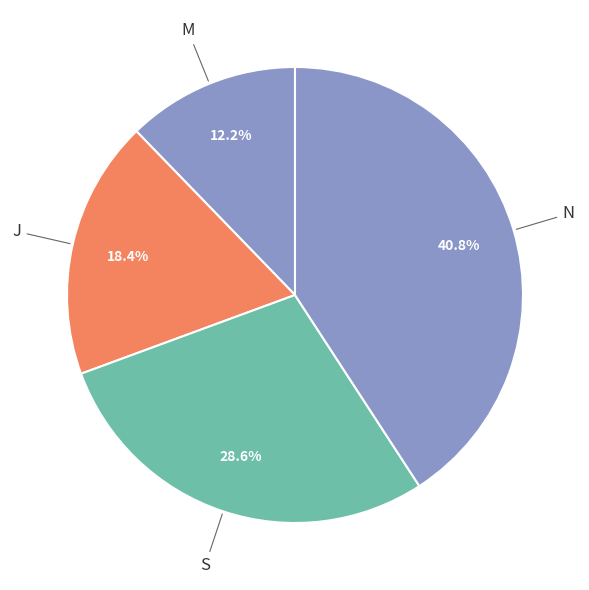

What is the ratio of the value at S to the value at N?

0.7